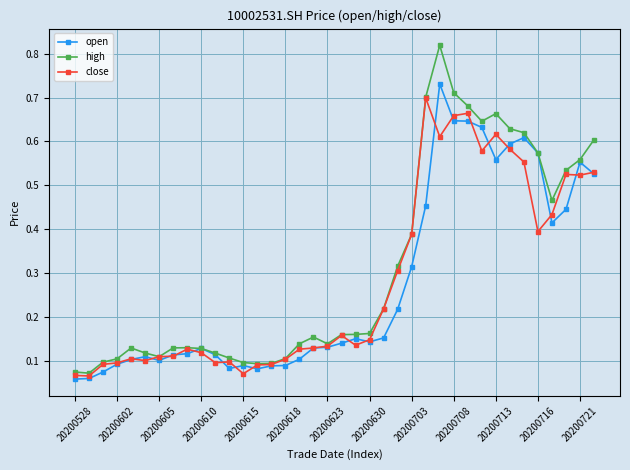

Count the close values in the range 0 to 1.

38